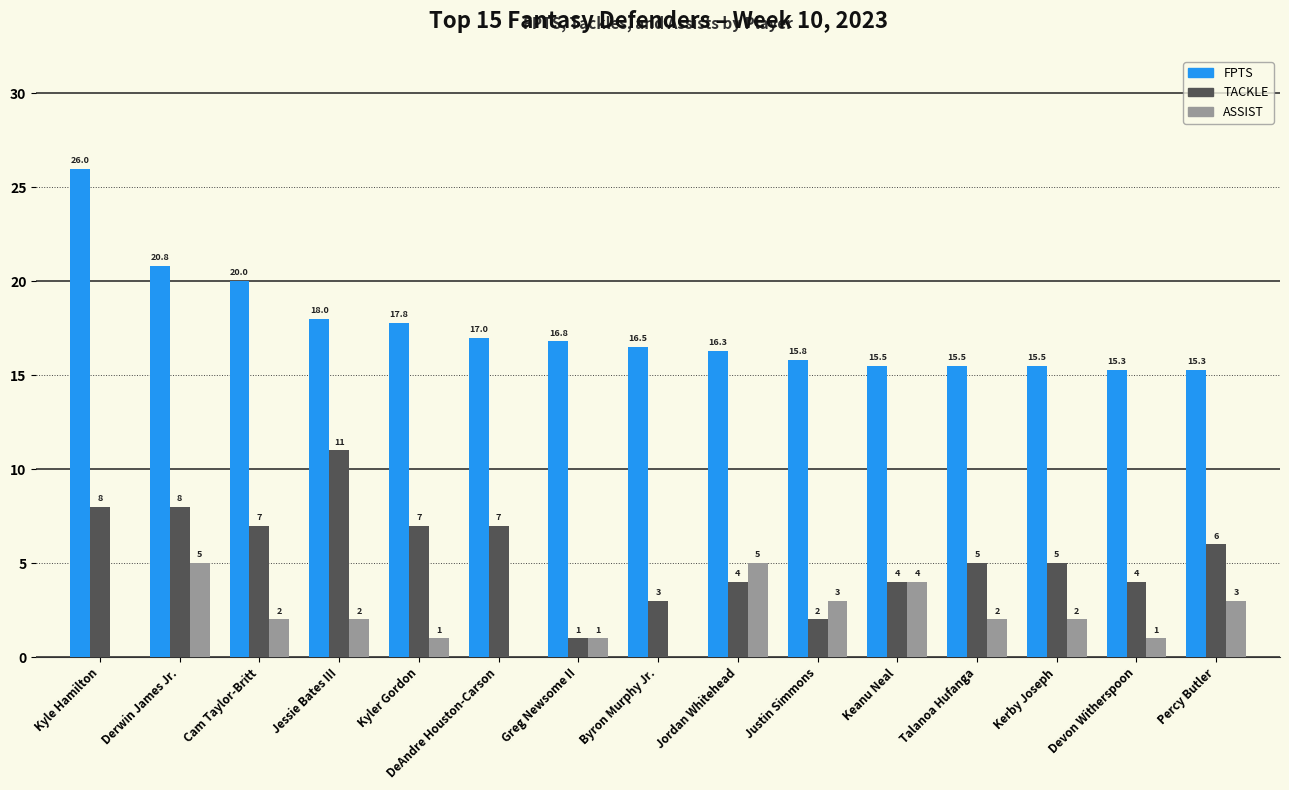

What is the highest value of the TACKLE series?

11.0